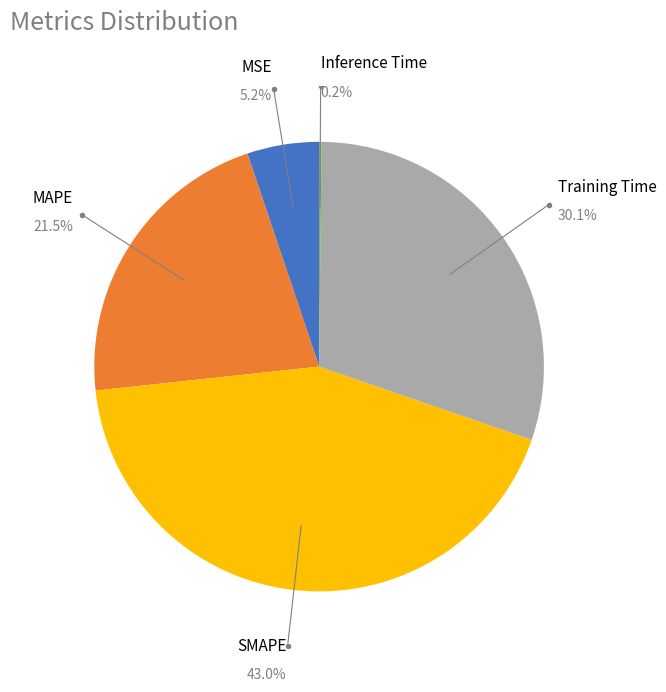

Is there any slice that represents more than half of the pie?

No